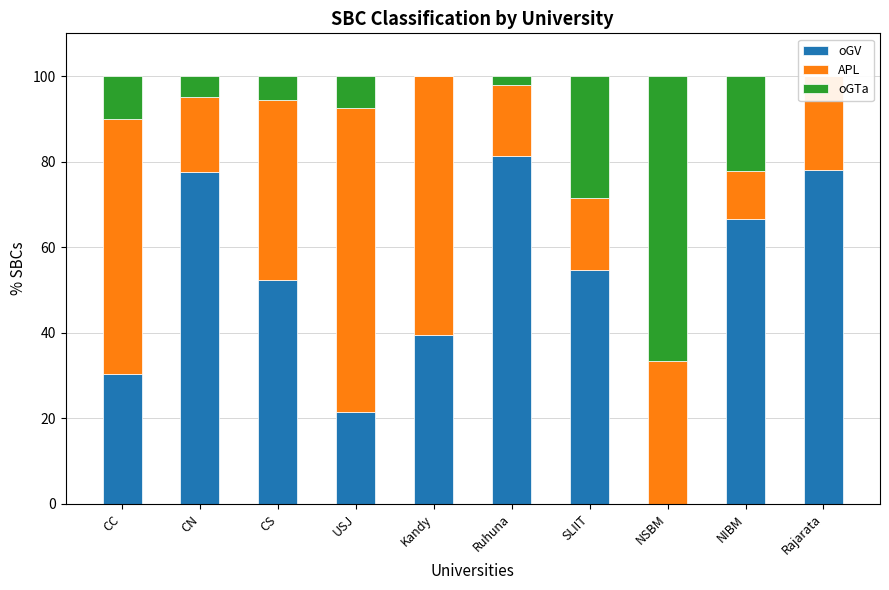

Are the bars horizontal?

No